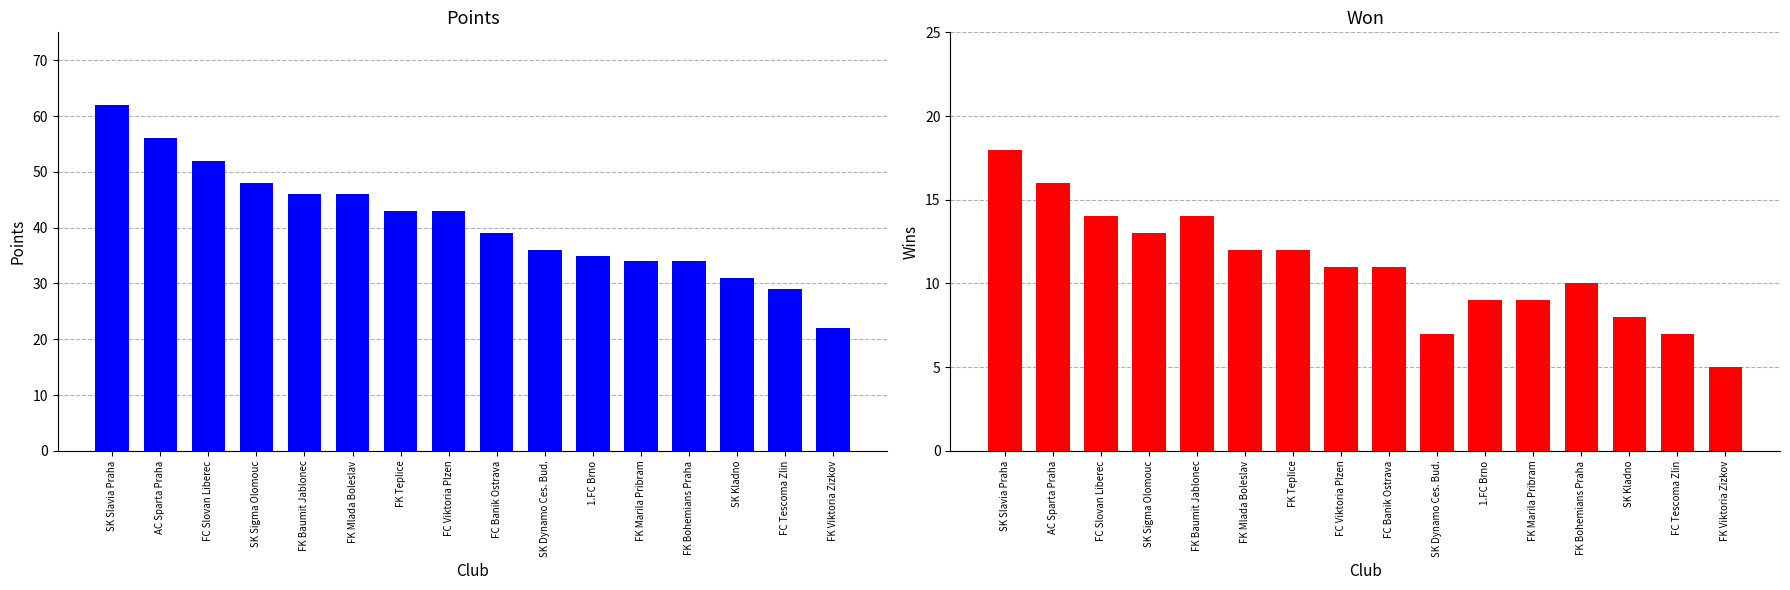

What is the total value across all series at FC Tescoma Zlin?

36